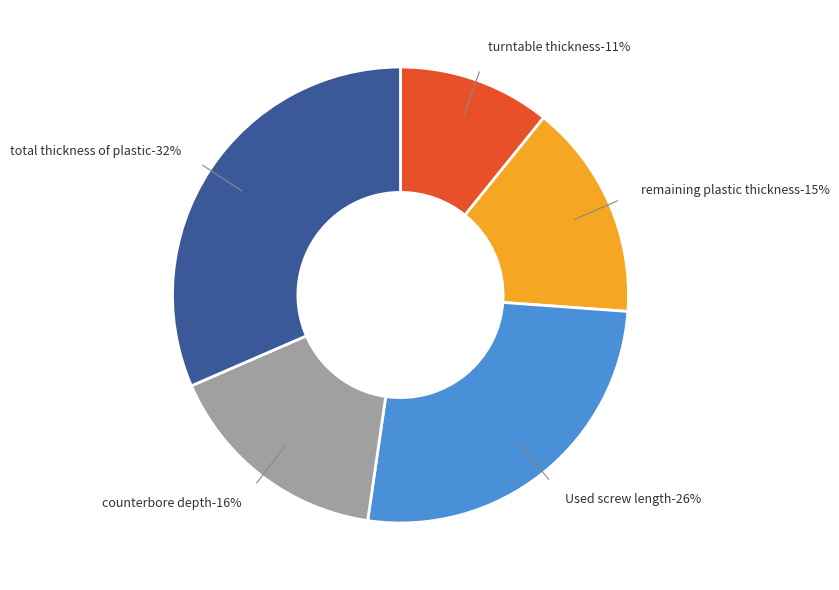

Rank the categories by value from highest to lowest.

total thickness of plastic, Used screw length, counterbore depth, remaining plastic thickness, turntable thickness